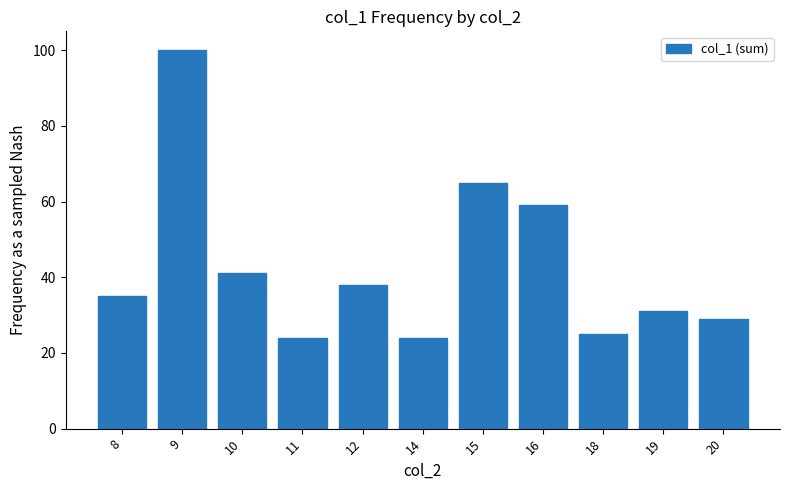

Reading right to left, extract all data points from this chart.

29	31	25	59	65	24	38	24	41	100	35